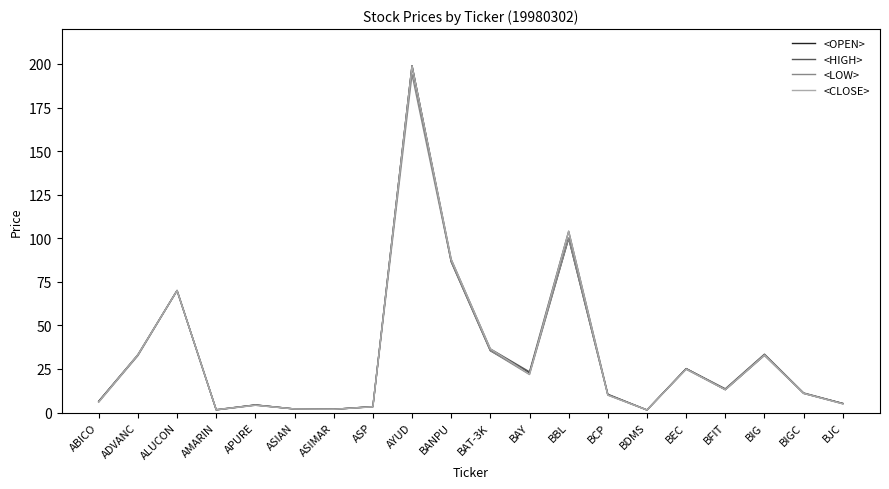

What is the sum of all <HIGH> values?

674.5